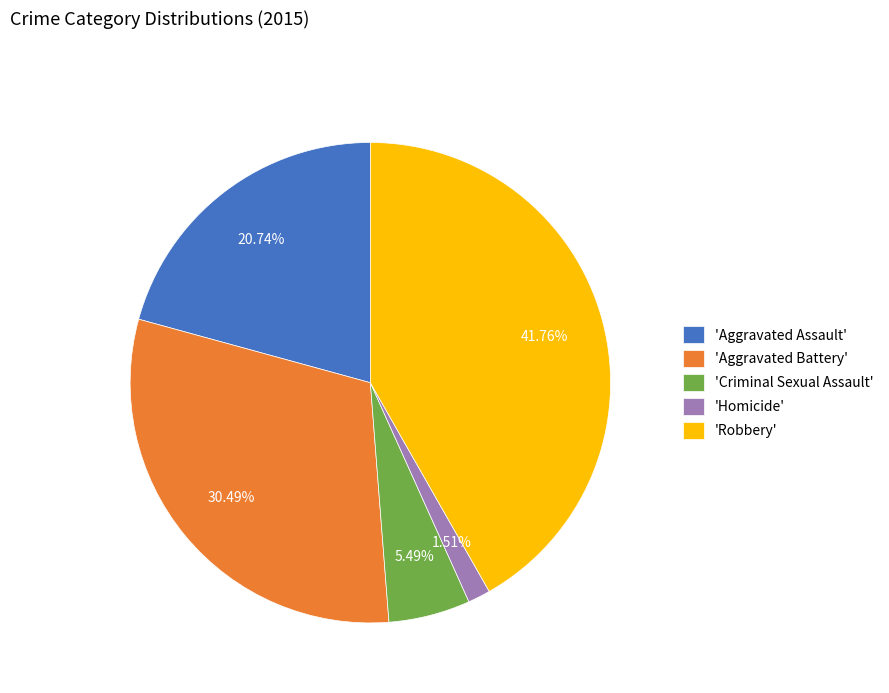

Which category has the smallest portion of the pie?

'Homicide'